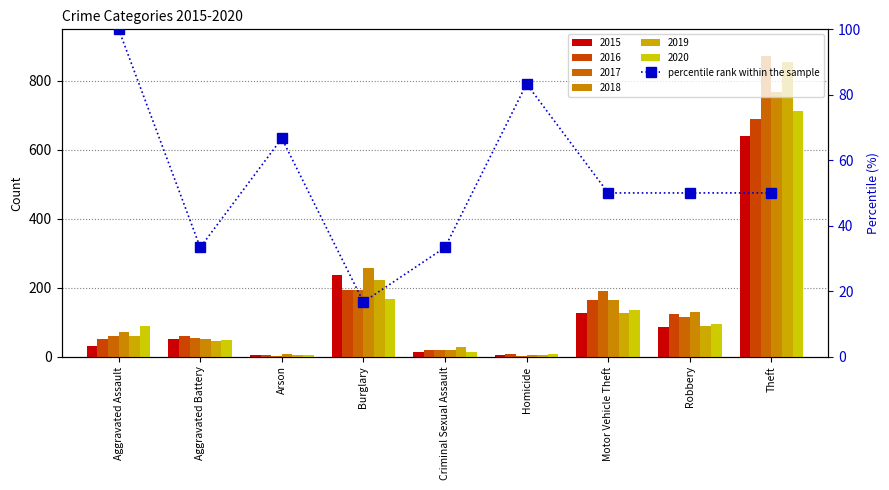

Read the value at Theft.

50.0